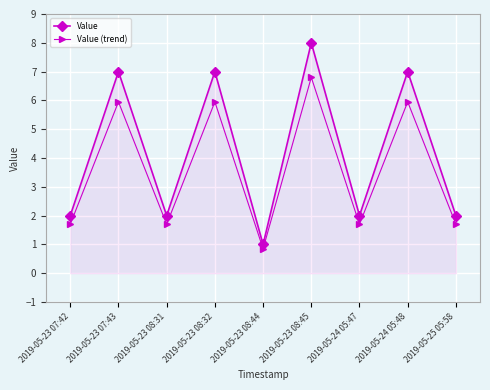

What is the value of the Value (trend) point at the 7th from the left?

1.7